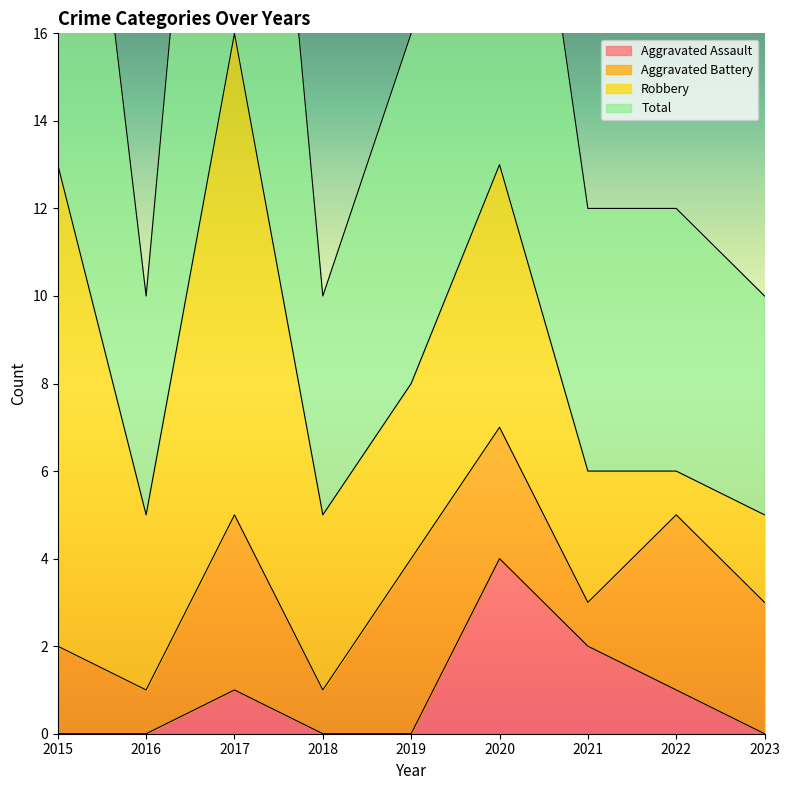

How many data points in Total are above 12?

4